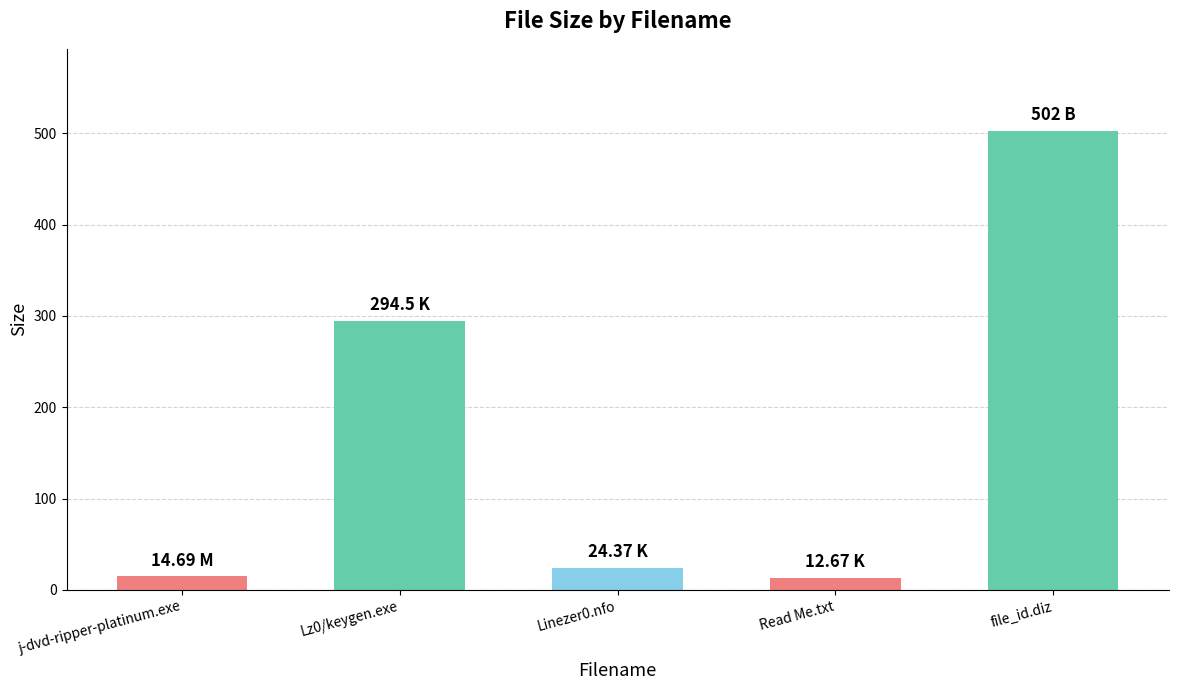

What is the label of the 5th bar from the right?

j-dvd-ripper-platinum.exe